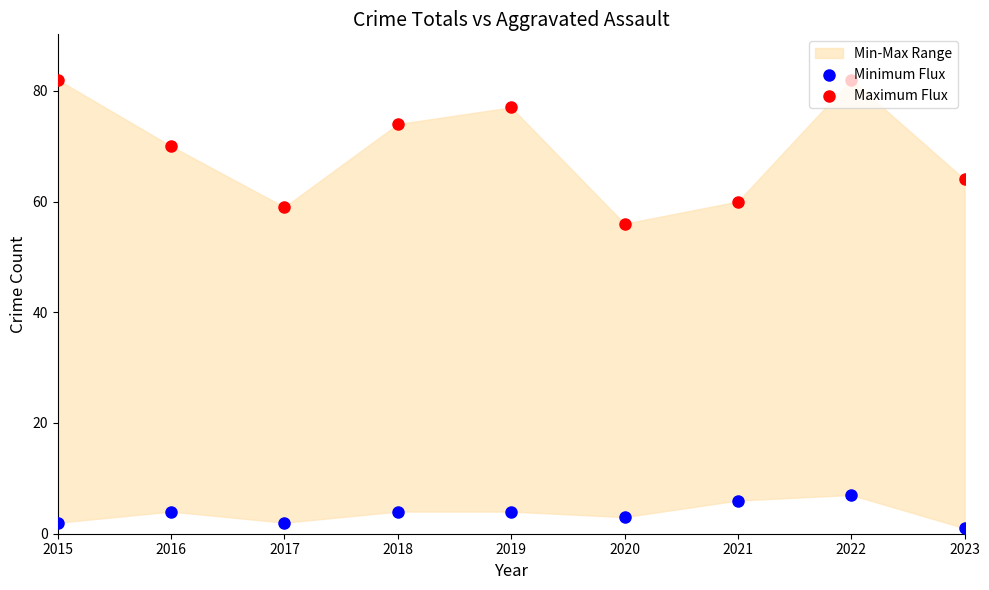

At how many categories does at least one series exceed 80?

2